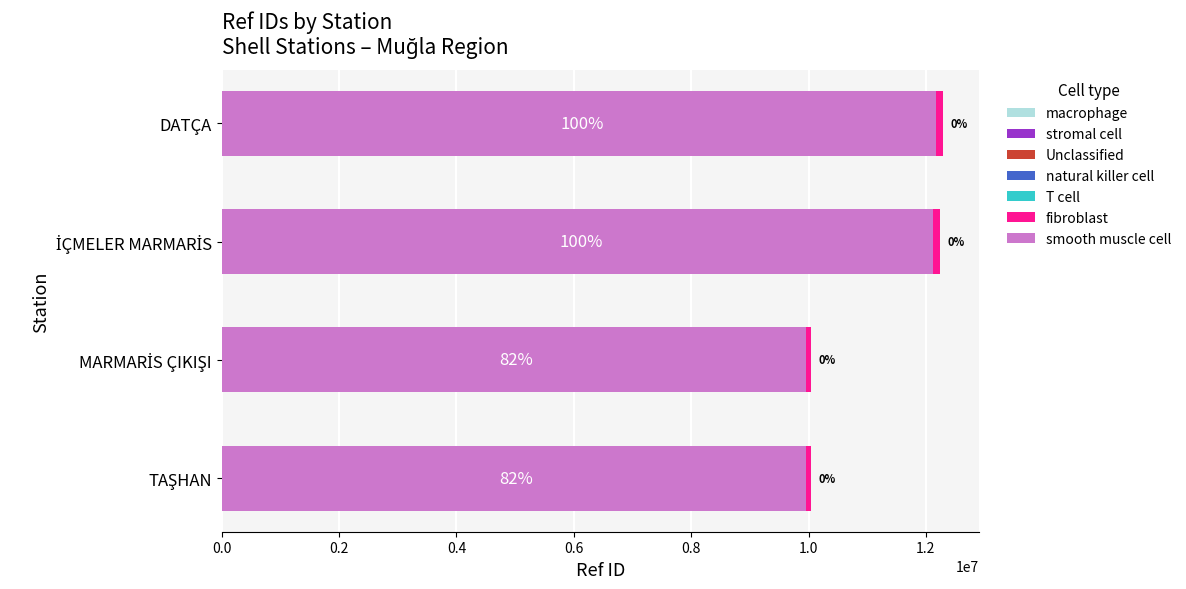

Which has a higher value, İÇMELER MARMARİS or TAŞHAN?

İÇMELER MARMARİS